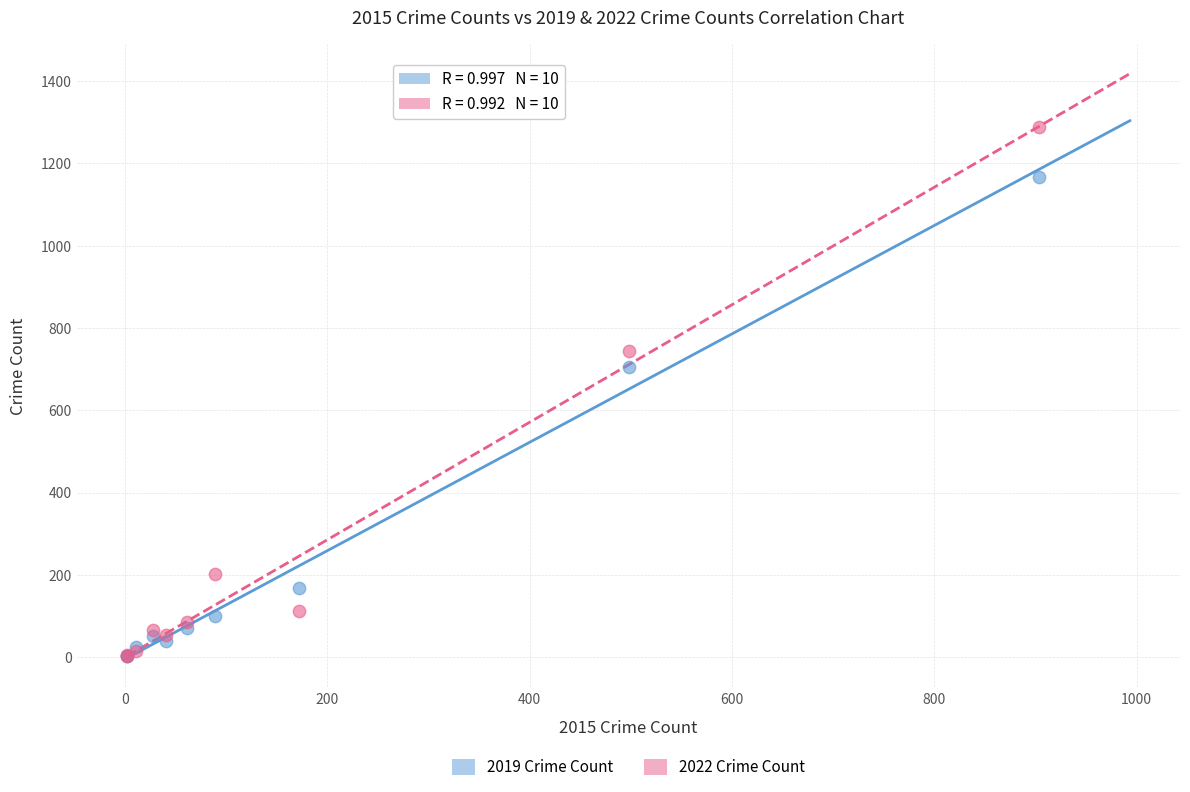

Which series reaches the maximum Y coordinate?

2022 Crime Count